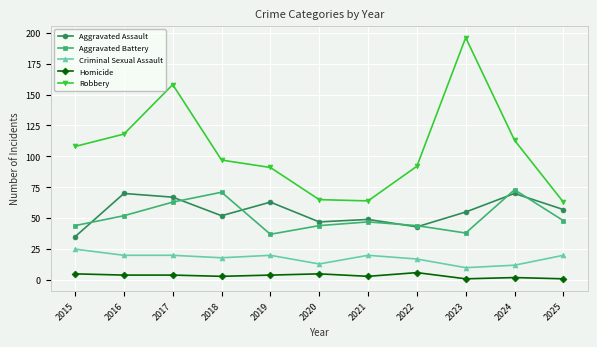

Is this an area chart (filled region under the line)?

No